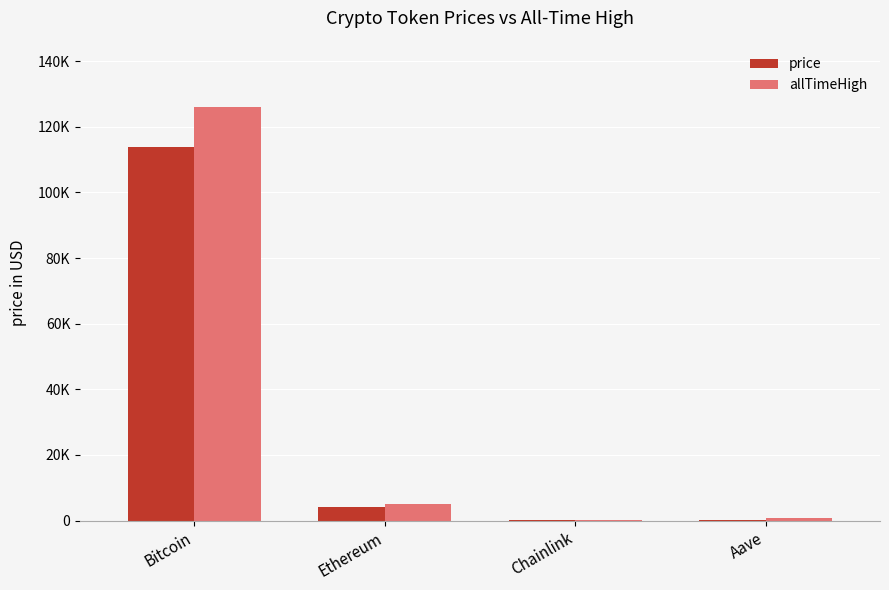

What are all the series names shown in the legend?

price, allTimeHigh